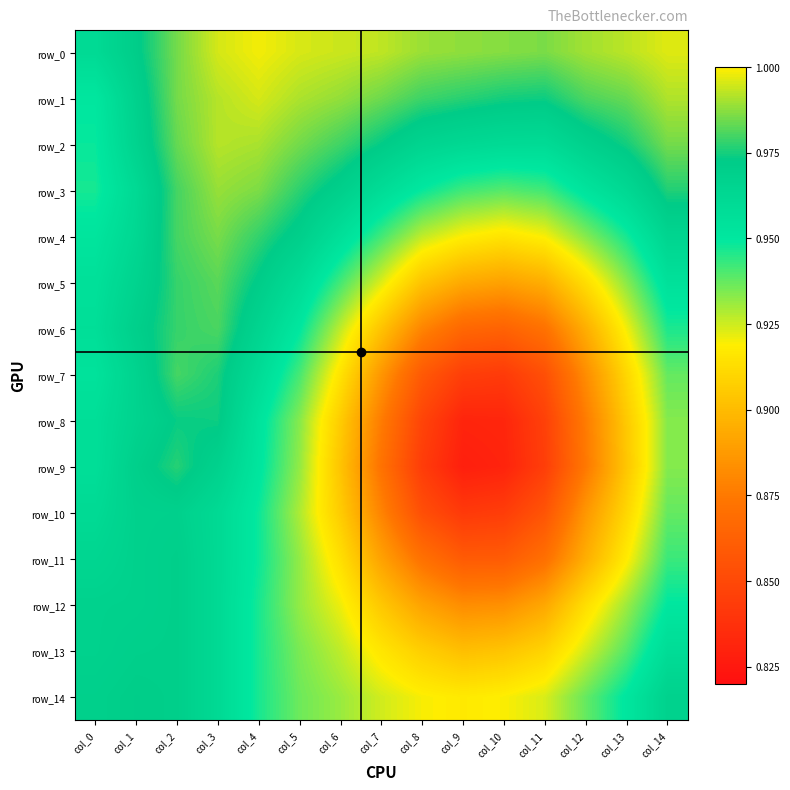

Reading left to right, what are all the values shown in this chart?

row_0: col_0=1.0	col_1=1.0	col_2=1.0	col_3=1.0	col_4=1.0	col_5=1.0	col_6=1.0	col_7=1.0	col_8=1.0	col_9=1.0	col_10=1.0	col_11=1.0	col_12=1.0	col_13=1.0	col_14=1.0
row_1: col_0=1.0	col_1=1.0	col_2=1.0	col_3=1.0	col_4=1.0	col_5=1.0	col_6=1.0	col_7=1.0	col_8=1.0	col_9=1.0	col_10=1.0	col_11=1.0	col_12=1.0	col_13=1.0	col_14=1.0
row_2: col_0=0.9	col_1=1.0	col_2=1.0	col_3=1.0	col_4=1.0	col_5=1.0	col_6=1.0	col_7=1.0	col_8=1.0	col_9=1.0	col_10=1.0	col_11=1.0	col_12=1.0	col_13=1.0	col_14=1.0
row_3: col_0=0.9	col_1=1.0	col_2=1.0	col_3=1.0	col_4=1.0	col_5=1.0	col_6=1.0	col_7=1.0	col_8=0.9	col_9=0.9	col_10=0.9	col_11=0.9	col_12=1.0	col_13=1.0	col_14=1.0
row_4: col_0=1.0	col_1=1.0	col_2=1.0	col_3=1.0	col_4=1.0	col_5=1.0	col_6=1.0	col_7=0.9	col_8=0.9	col_9=0.9	col_10=0.9	col_11=0.9	col_12=0.9	col_13=0.9	col_14=1.0
row_5: col_0=1.0	col_1=1.0	col_2=1.0	col_3=1.0	col_4=1.0	col_5=1.0	col_6=0.9	col_7=0.9	col_8=0.9	col_9=0.9	col_10=0.9	col_11=0.9	col_12=0.9	col_13=0.9	col_14=1.0
row_6: col_0=1.0	col_1=1.0	col_2=1.0	col_3=1.0	col_4=1.0	col_5=0.9	col_6=0.9	col_7=0.9	col_8=0.9	col_9=0.9	col_10=0.9	col_11=0.9	col_12=0.9	col_13=0.9	col_14=0.9
row_7: col_0=1.0	col_1=1.0	col_2=1.0	col_3=1.0	col_4=1.0	col_5=0.9	col_6=0.9	col_7=0.9	col_8=0.9	col_9=0.8	col_10=0.8	col_11=0.9	col_12=0.9	col_13=0.9	col_14=0.9
row_8: col_0=1.0	col_1=1.0	col_2=1.0	col_3=1.0	col_4=1.0	col_5=0.9	col_6=0.9	col_7=0.9	col_8=0.8	col_9=0.8	col_10=0.8	col_11=0.8	col_12=0.9	col_13=0.9	col_14=0.9
row_9: col_0=1.0	col_1=1.0	col_2=1.0	col_3=1.0	col_4=1.0	col_5=0.9	col_6=0.9	col_7=0.9	col_8=0.8	col_9=0.8	col_10=0.8	col_11=0.8	col_12=0.9	col_13=0.9	col_14=0.9
row_10: col_0=1.0	col_1=1.0	col_2=1.0	col_3=1.0	col_4=0.9	col_5=0.9	col_6=0.9	col_7=0.9	col_8=0.9	col_9=0.8	col_10=0.8	col_11=0.9	col_12=0.9	col_13=0.9	col_14=0.9
row_11: col_0=1.0	col_1=1.0	col_2=1.0	col_3=1.0	col_4=0.9	col_5=0.9	col_6=0.9	col_7=0.9	col_8=0.9	col_9=0.9	col_10=0.9	col_11=0.9	col_12=0.9	col_13=0.9	col_14=0.9
row_12: col_0=1.0	col_1=1.0	col_2=1.0	col_3=1.0	col_4=0.9	col_5=0.9	col_6=0.9	col_7=0.9	col_8=0.9	col_9=0.9	col_10=0.9	col_11=0.9	col_12=0.9	col_13=0.9	col_14=0.9
row_13: col_0=1.0	col_1=1.0	col_2=1.0	col_3=1.0	col_4=0.9	col_5=0.9	col_6=0.9	col_7=0.9	col_8=0.9	col_9=0.9	col_10=0.9	col_11=0.9	col_12=0.9	col_13=0.9	col_14=1.0
row_14: col_0=1.0	col_1=1.0	col_2=1.0	col_3=1.0	col_4=0.9	col_5=0.9	col_6=0.9	col_7=0.9	col_8=0.9	col_9=0.9	col_10=0.9	col_11=0.9	col_12=0.9	col_13=1.0	col_14=1.0